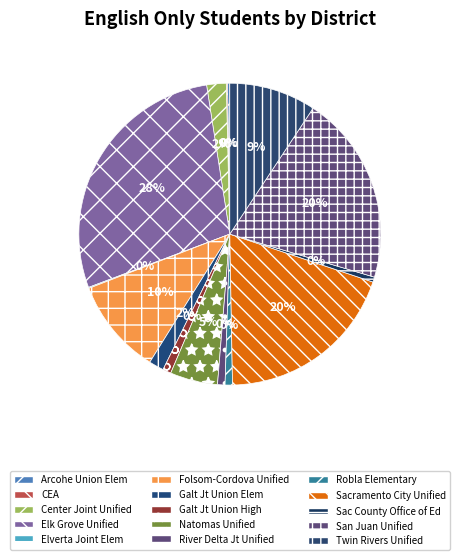

Rank the categories by value from lowest to highest.

Elverta Joint Elementary, California Education Authority (CEA), Arcohe Union Elementary, Sacramento County Office of Education, Robla Elementary, River Delta Joint Unified, Galt Joint Union High, Galt Joint Union Elementary, Center Joint Unified, Natomas Unified, Twin Rivers Unified, Folsom-Cordova Unified, Sacramento City Unified, San Juan Unified, Elk Grove Unified